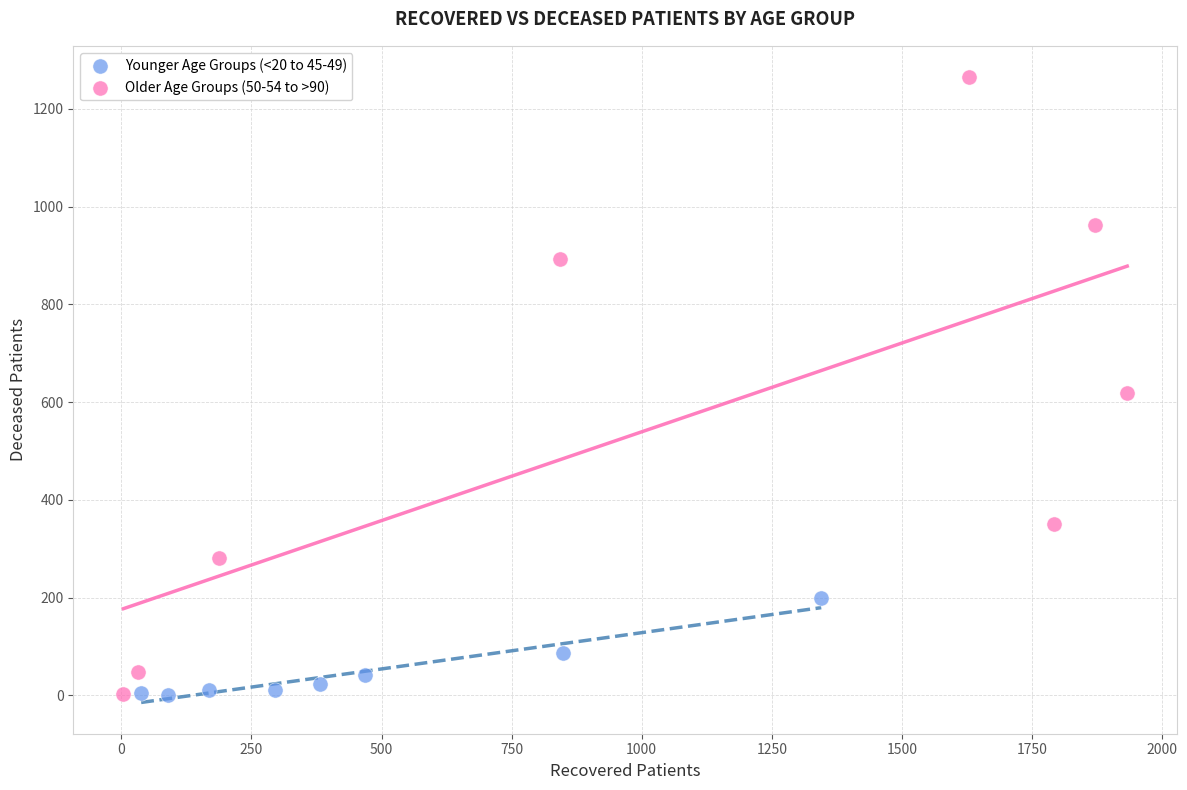

Which series has the widest spread of Y values?

Older Age Groups (50-54 to >90)